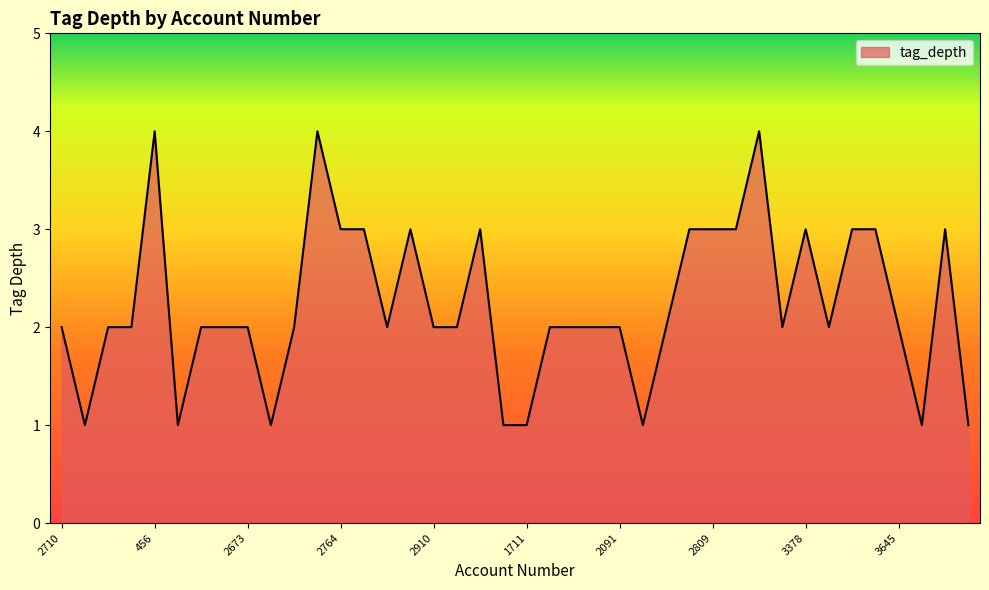

How many values are between 2 and 3?

29